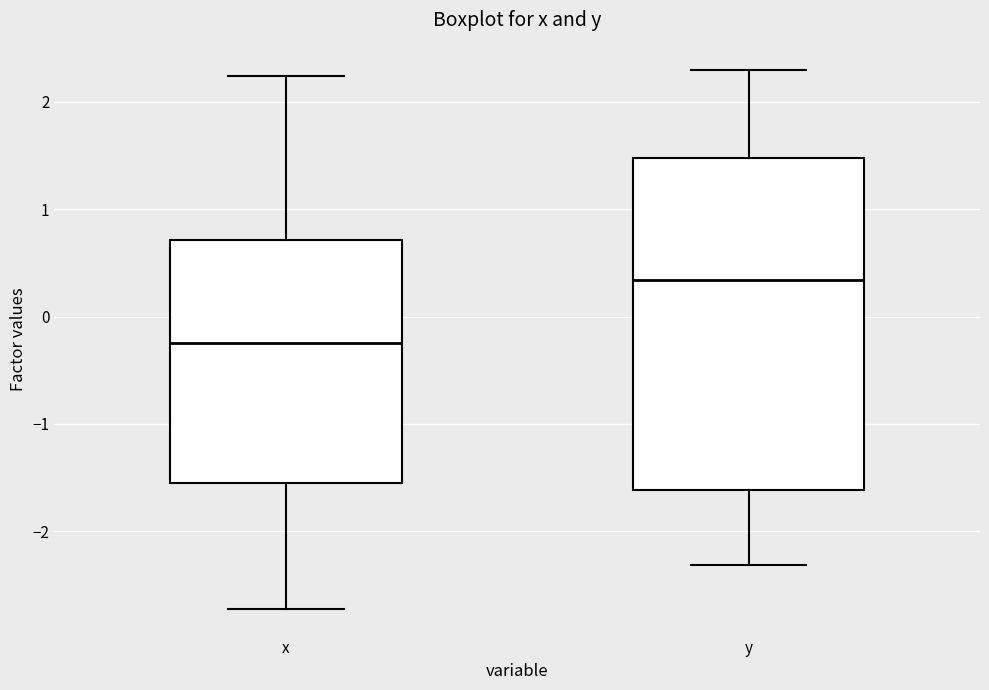

Which box has the lowest median line?

x